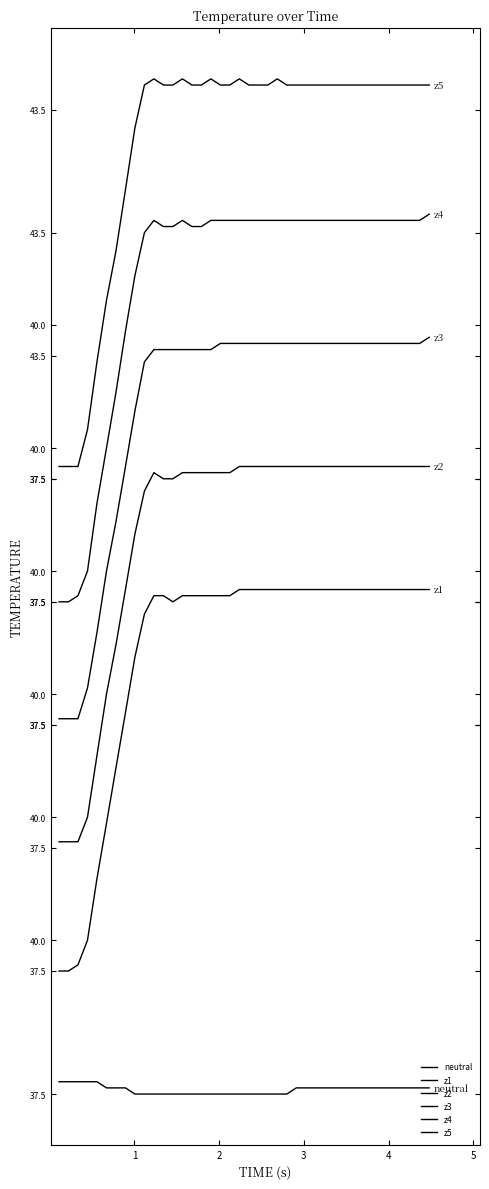

Does the chart have visible grid lines?

No